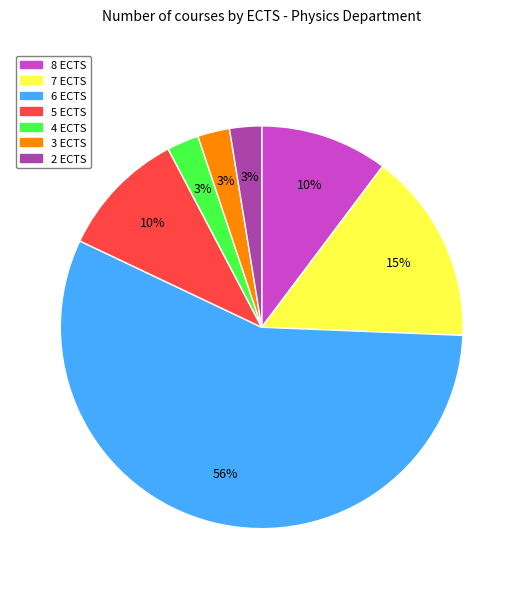

To the nearest percent, what is the average slice percentage?

14%